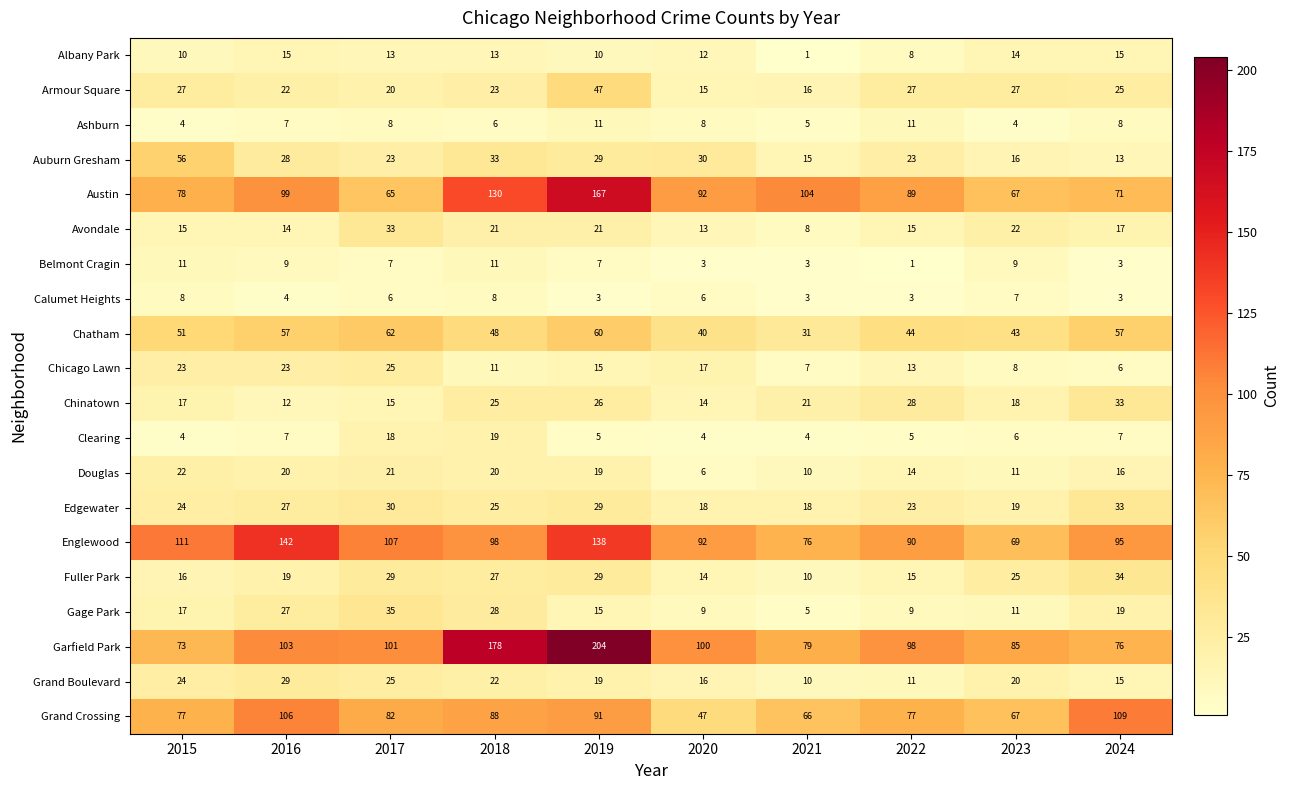

How many values in the Calumet Heights series are below 6?

5